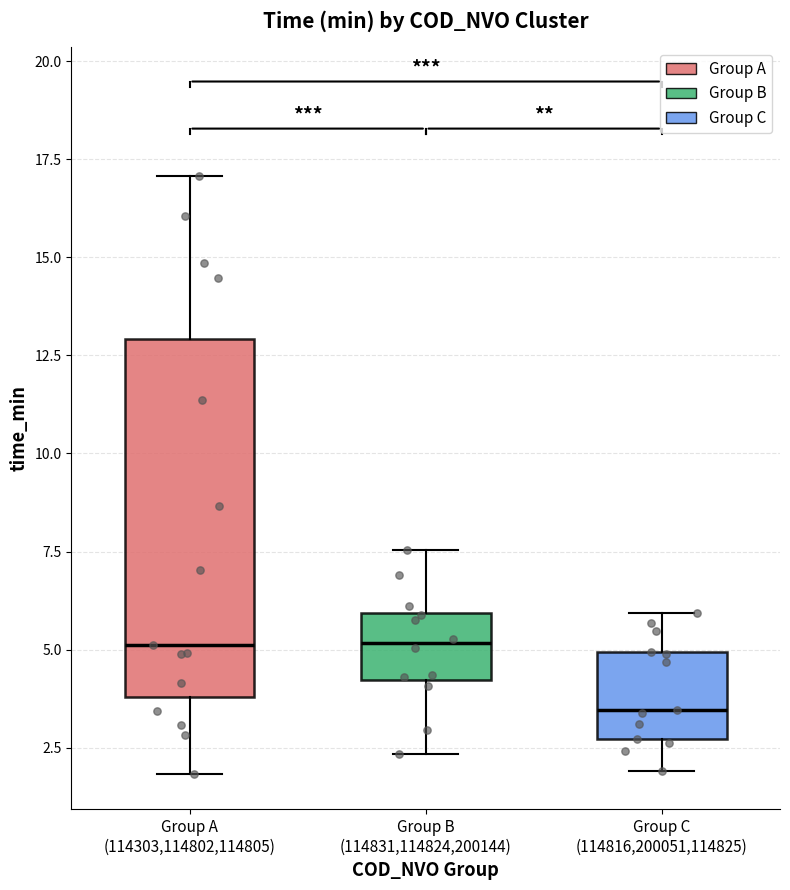

Reading left to right, transcribe this box plot: for each box, give where its median line is, the range the box spans, and where its two whiskers end, as read against the y-axis. The values are not printed on the chart, so give them approximately, as read against the axis.

Group A (114303,114802,114805): median 5.0, box 4.0 to 13.0, whiskers 2.0 to 17.0
Group B (114831,114824,200144): median 5.0, box 4.0 to 6.0, whiskers 2.5 to 7.5
Group C (114816,200051,114825): median 3.5, box 2.5 to 5.0, whiskers 2.0 to 6.0